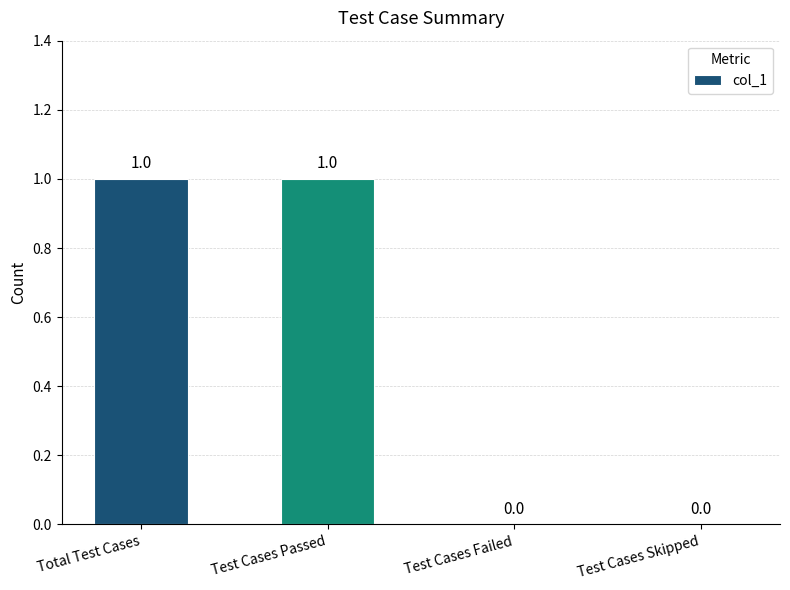

What is the ratio of the value at Test Cases Passed to the value at Total Test Cases?

1.0